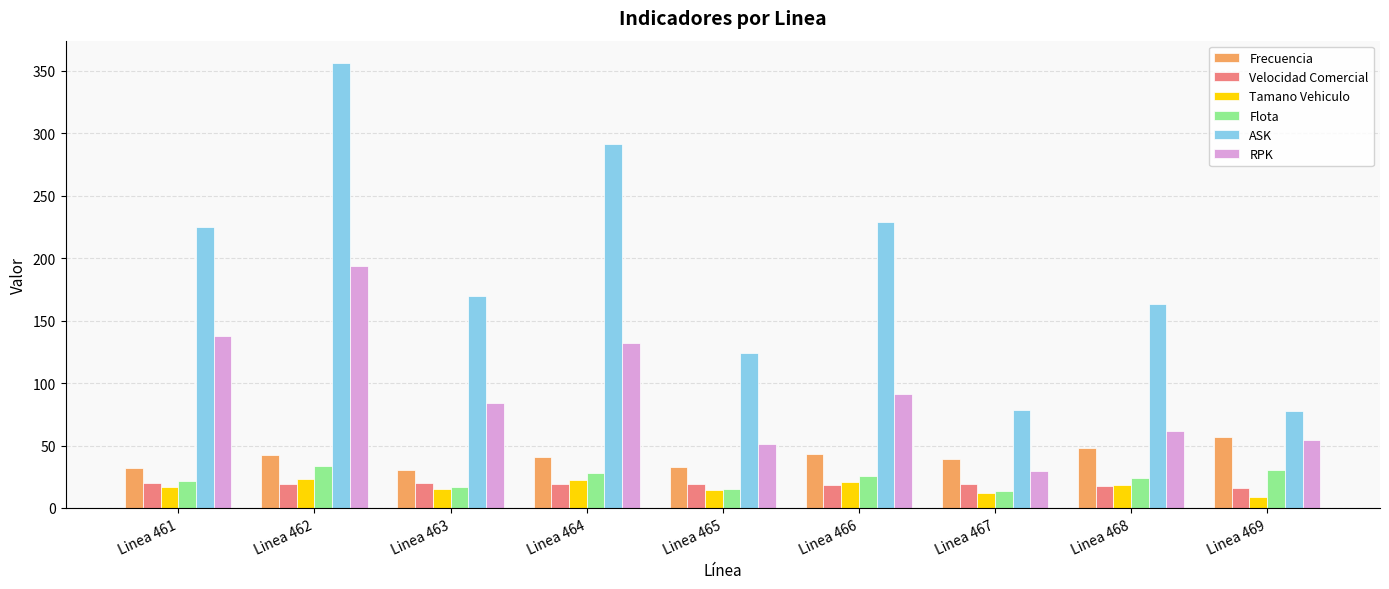

What are all the series names shown in the legend?

Frecuencia, Velocidad Comercial, Tamano Vehiculo, Flota, ASK, RPK